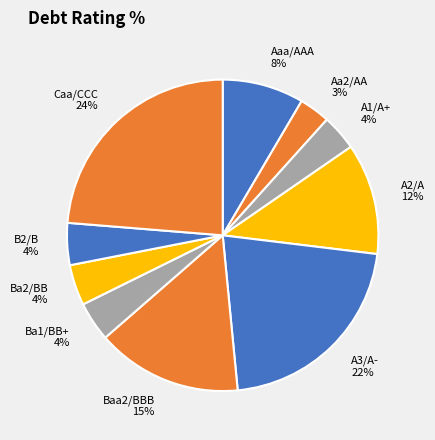

Is Baa2/BBB the majority of the pie?

No